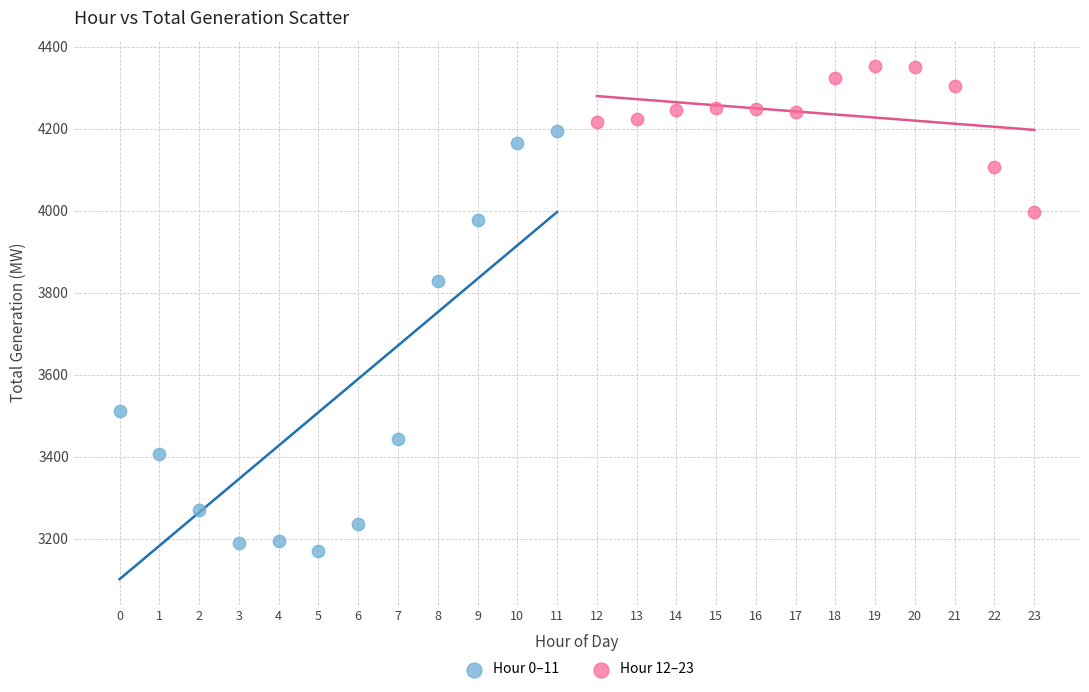

What are all the series names shown in the legend?

Hour 0–11, Hour 12–23